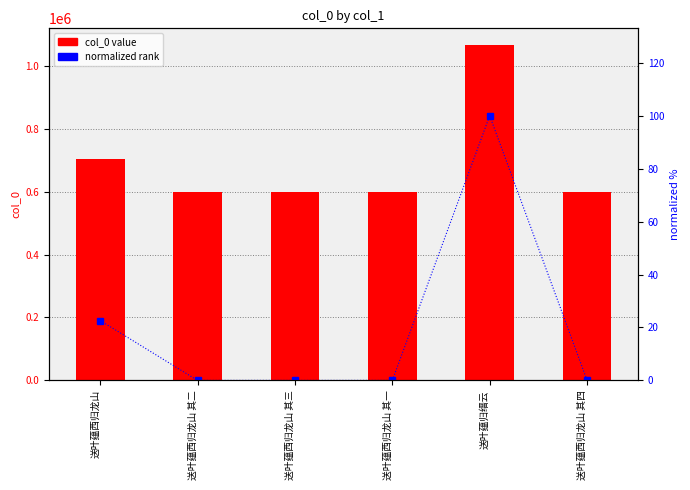

True or false: normalized rank has a value of 0.0 at 送叶蕴西归龙山 其一.

True